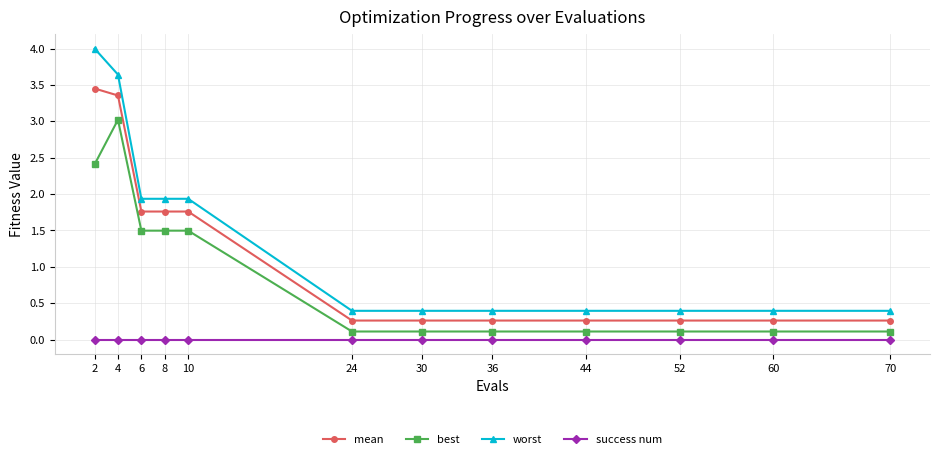

What is the spread (max minus min) of values at 4?

3.6